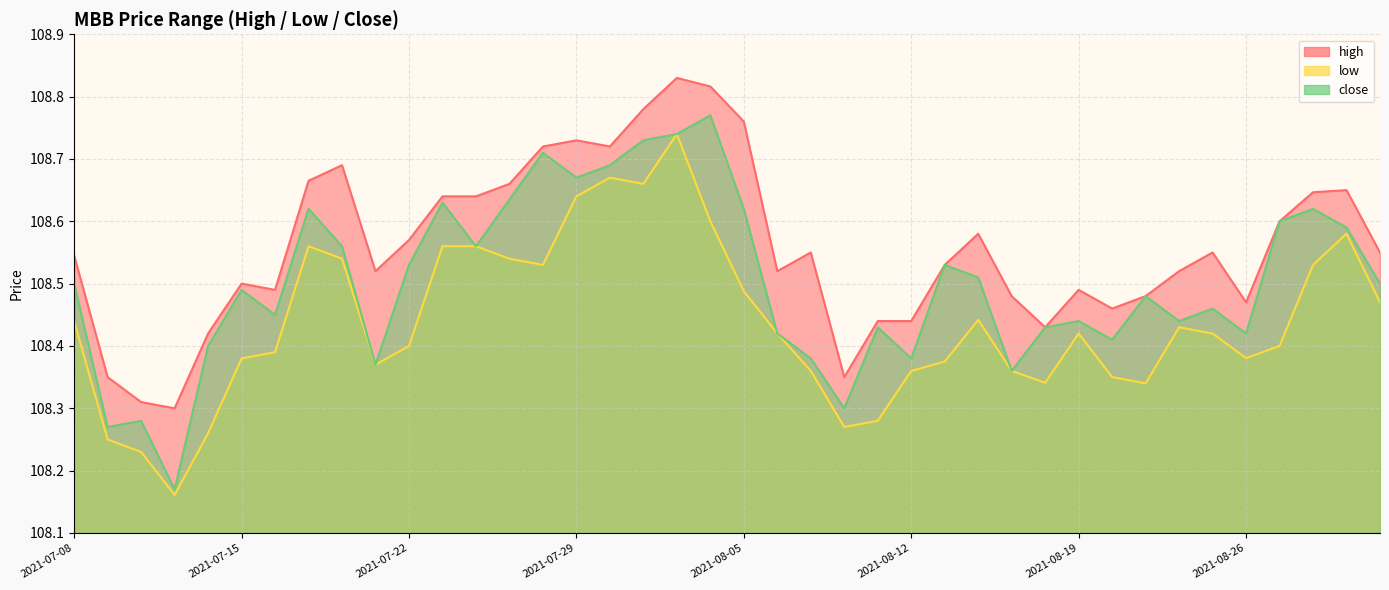

True or false: low has more than 2 points higher than both neighbors.

True